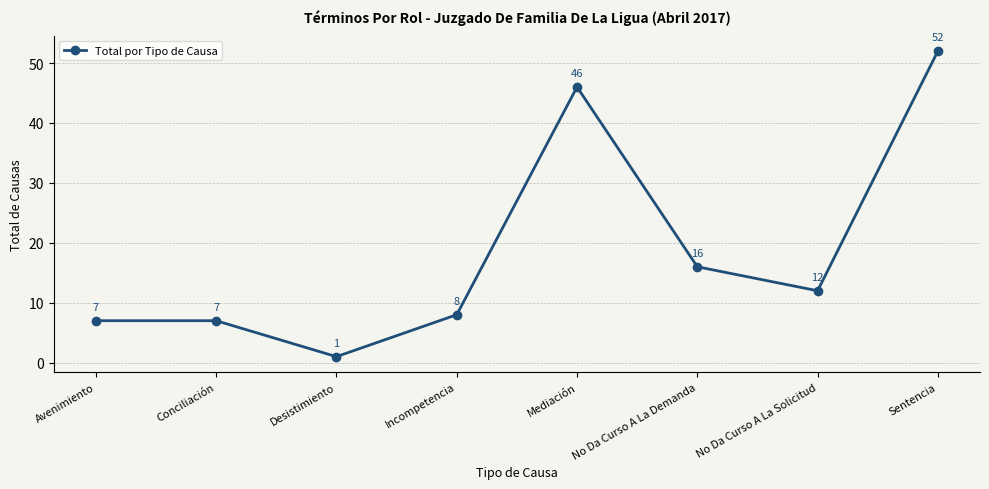

Which label corresponds to the largest value in the chart?

Sentencia